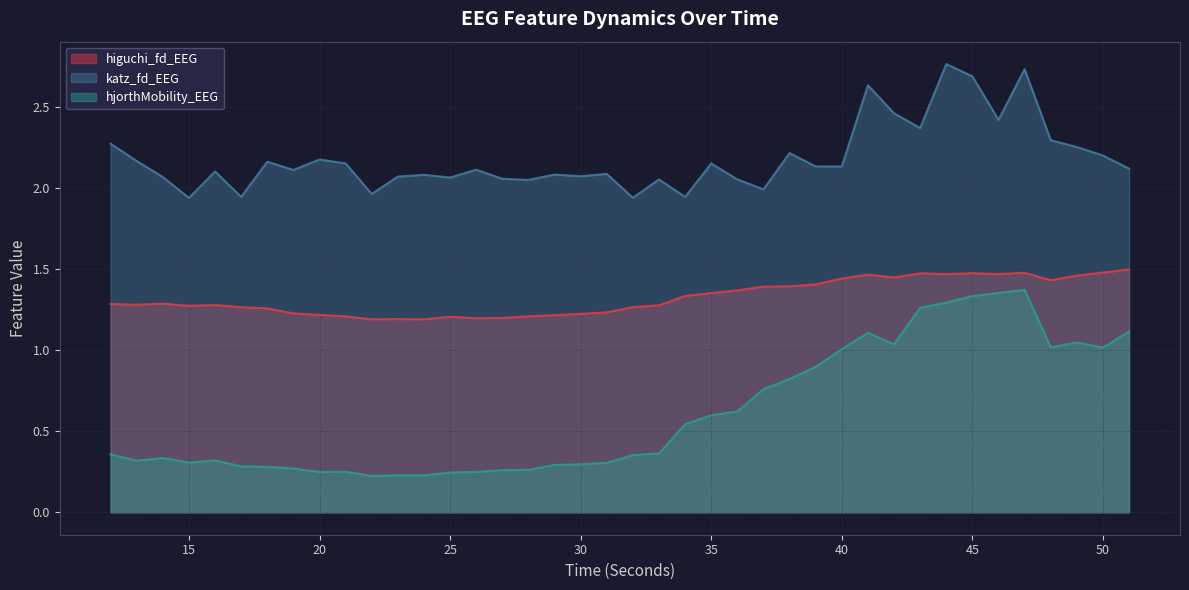

True or false: hjorthMobility_EEG and higuchi_fd_EEG intersect in this chart.

False